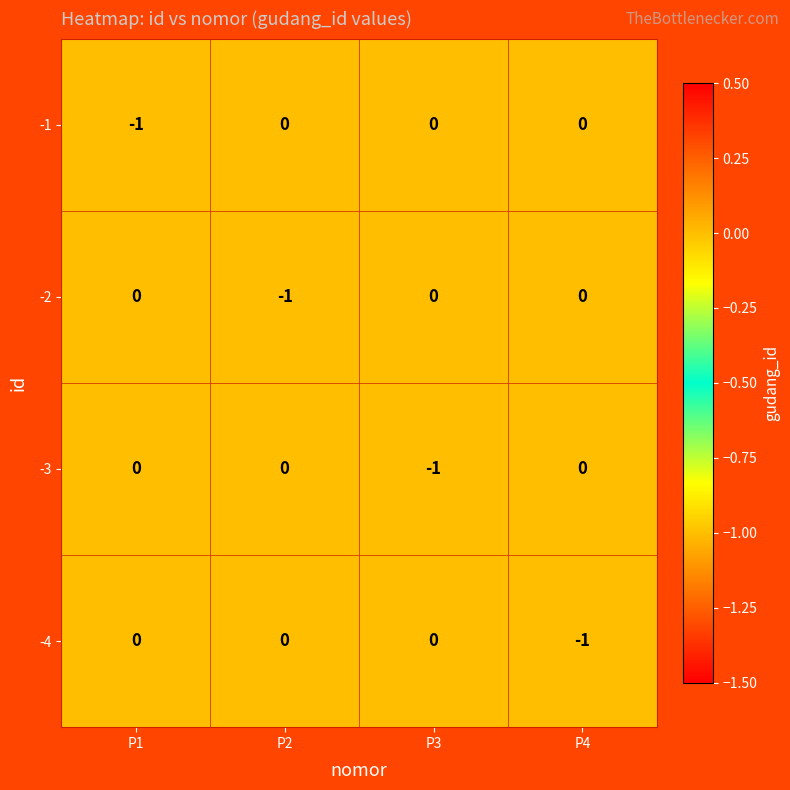

What is the total value across all series at P1?

-1